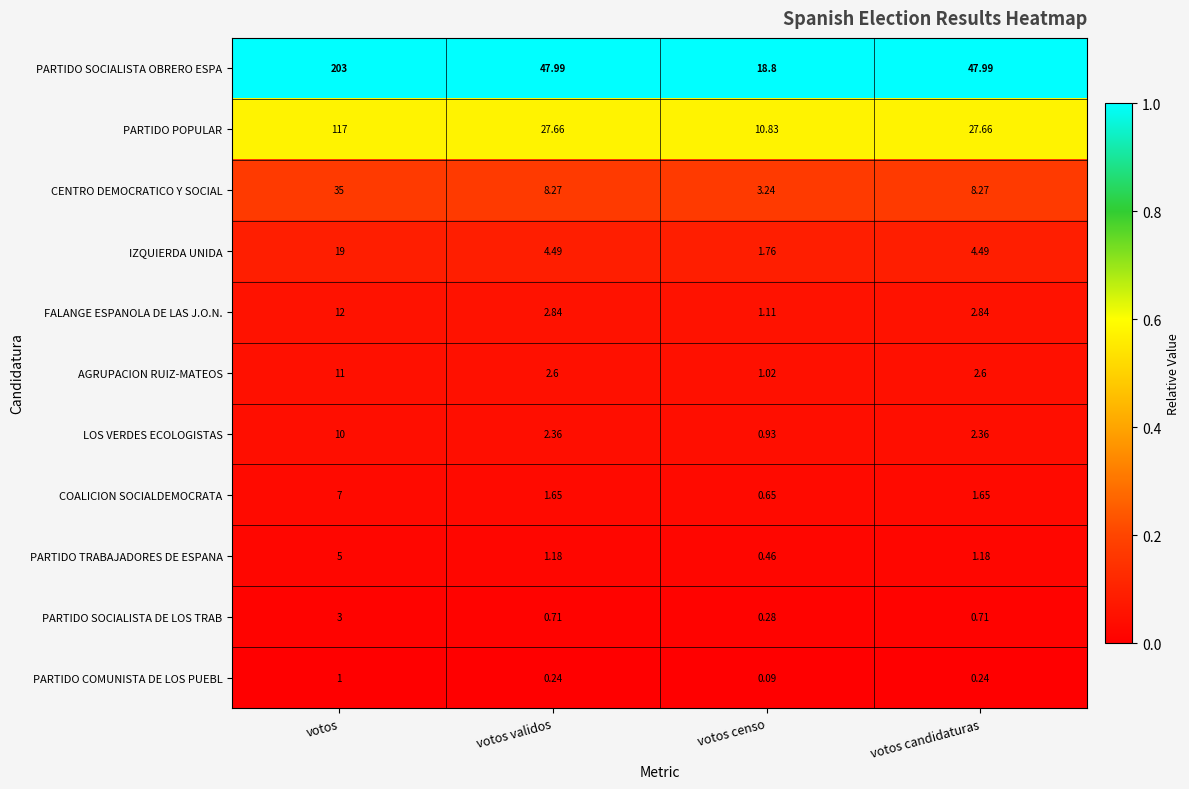

At which label does LOS VERDES ECOLOGISTAS reach its minimum?

votos censo